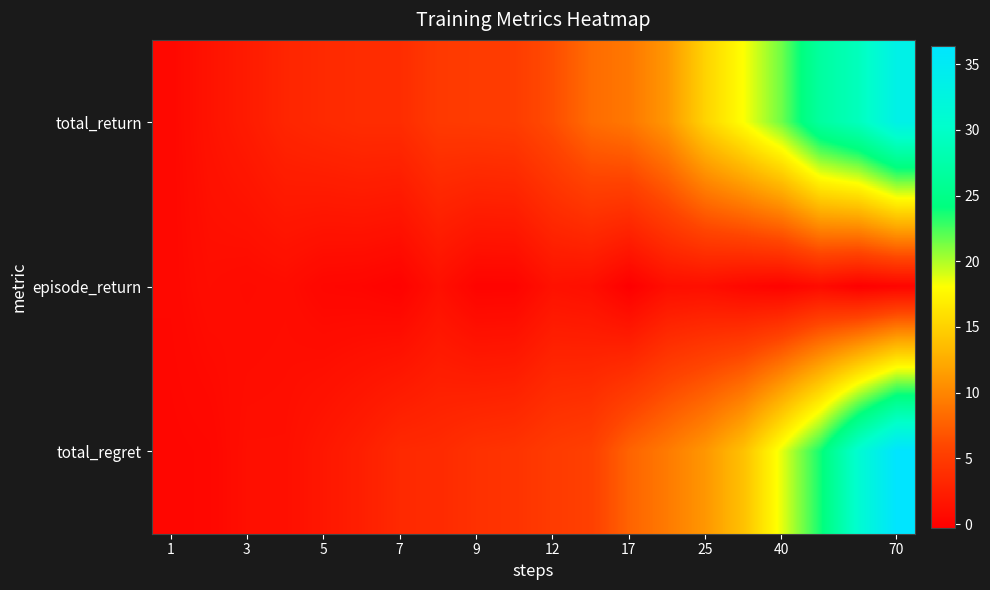

What is the maximum value shown in the chart?

36.4